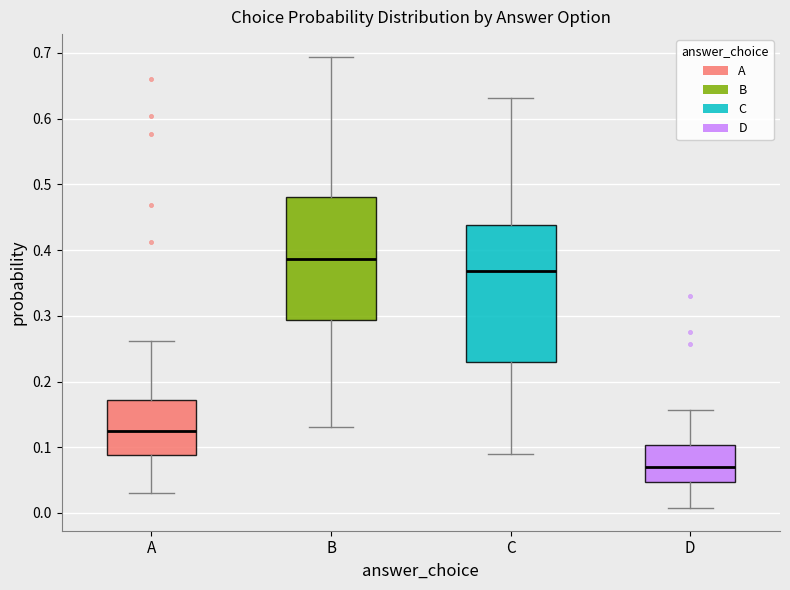

Which box's median line is the highest?

B